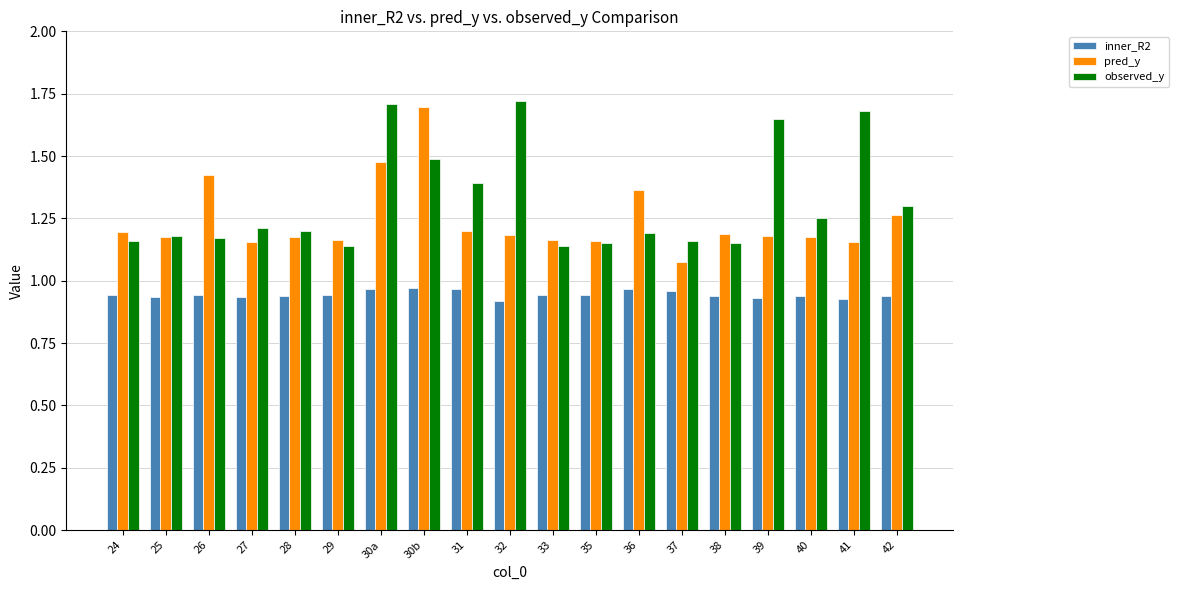

Is the value of observed_y at 37 greater than the value of pred_y at 42?

No